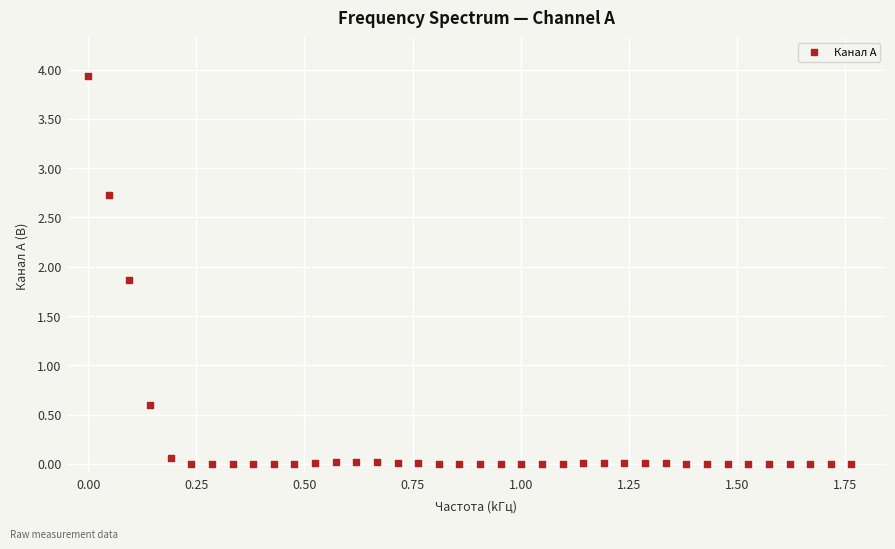

What Y value in the scatter plot is closest to 1?

0.6